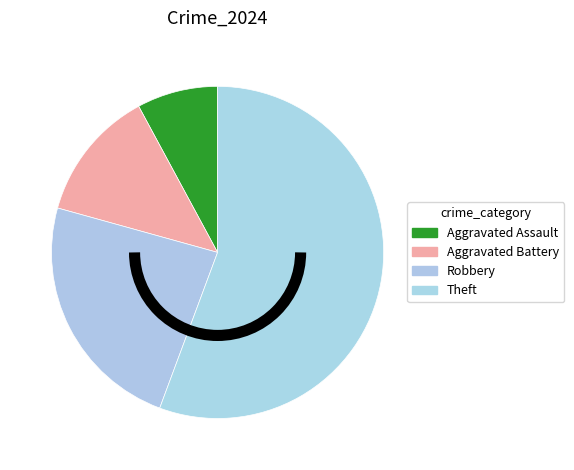

Which slice is the smallest?

Aggravated Assault